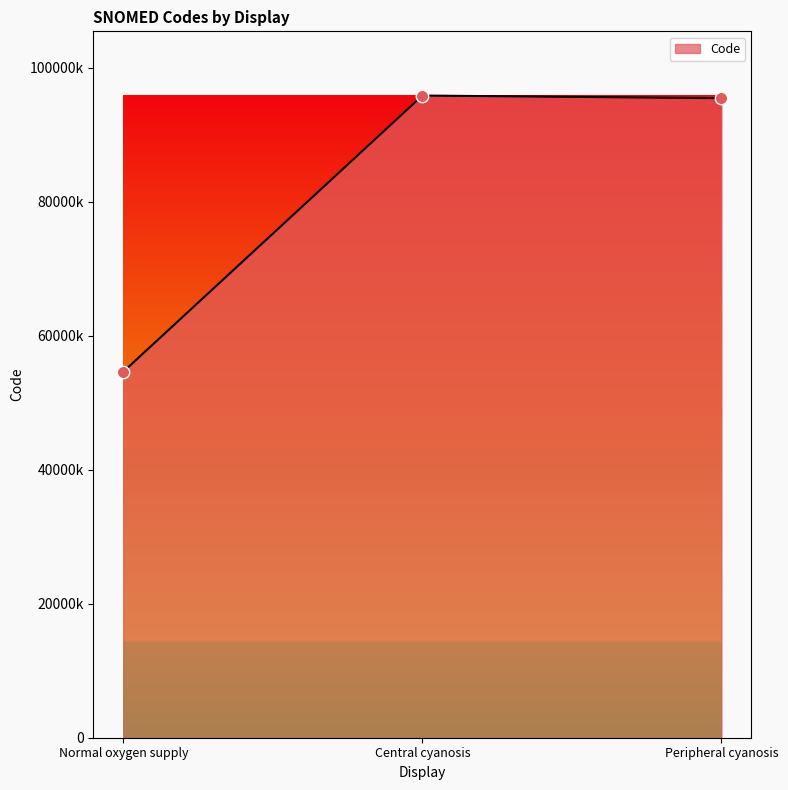

What is the change in value from Normal oxygen supply to Peripheral cyanosis?

+40820002